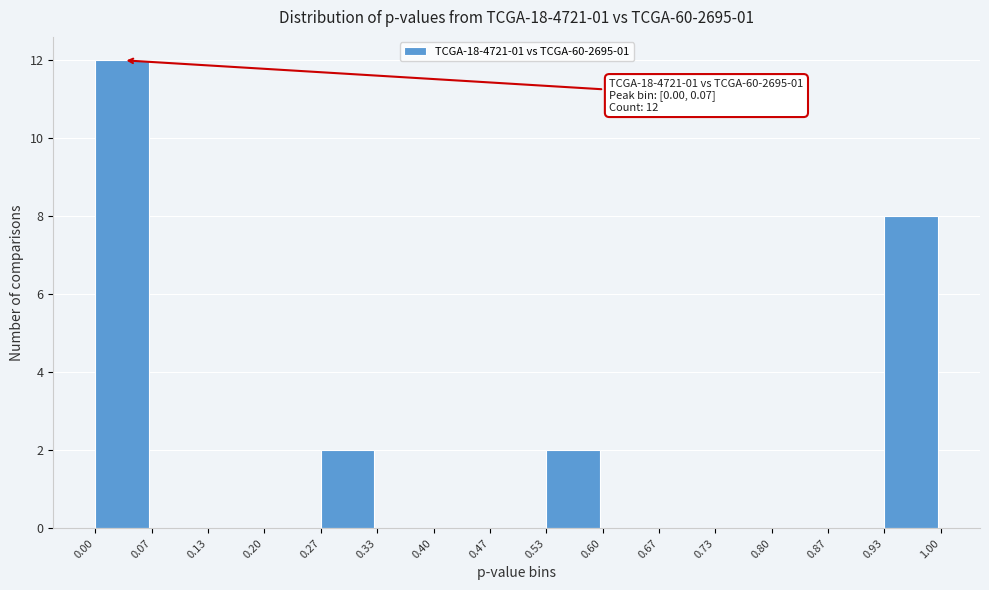

Over which range of the x-axis is the bar tallest?

0.00 to 0.07